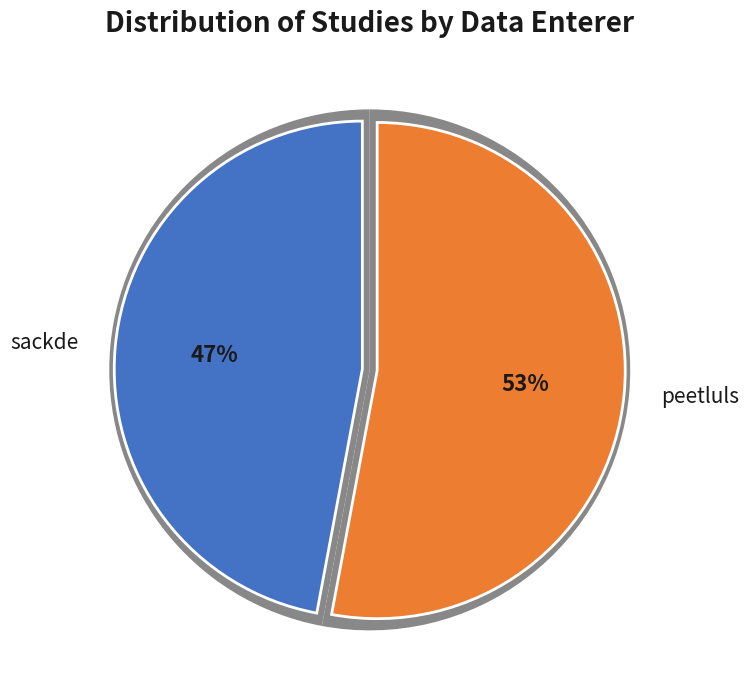

To the nearest percent, what is the combined percentage of peetluls and sackde?

100%